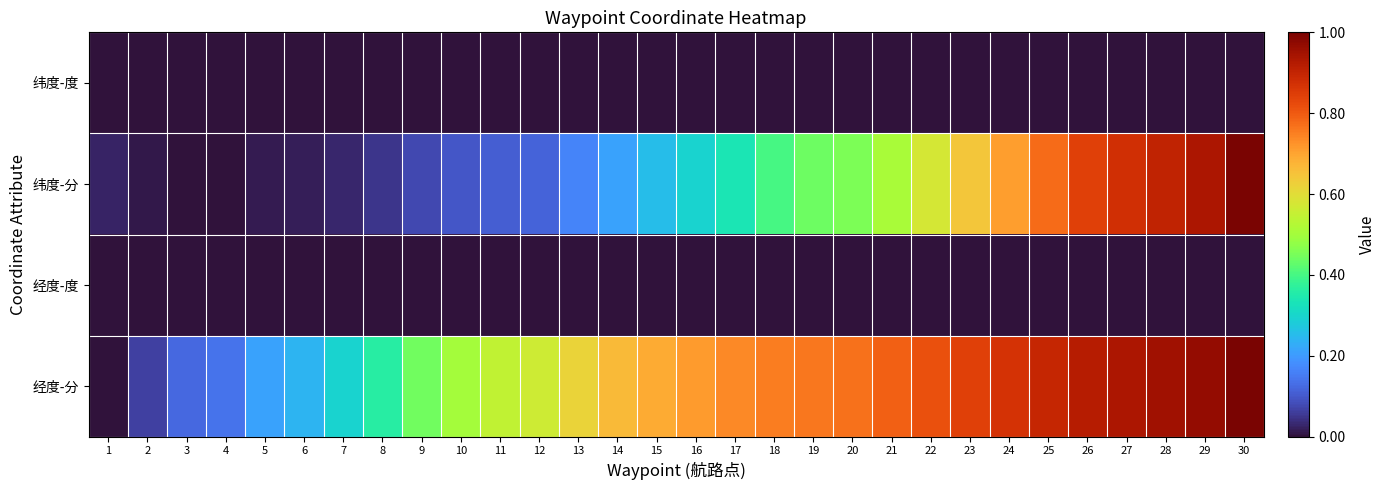

Reading right to left, extract all data points from this chart.

纬度-度: 30=0.0	29=0.0	28=0.0	27=0.0	26=0.0	25=0.0	24=0.0	23=0.0	22=0.0	21=0.0	20=0.0	19=0.0	18=0.0	17=0.0	16=0.0	15=0.0	14=0.0	13=0.0	12=0.0	11=0.0	10=0.0	9=0.0	8=0.0	7=0.0	6=0.0	5=0.0	4=0.0	3=0.0	2=0.0	1=0.0
纬度-分: 30=1.0	29=0.9	28=0.9	27=0.9	26=0.8	25=0.8	24=0.7	23=0.6	22=0.6	21=0.5	20=0.5	19=0.4	18=0.4	17=0.3	16=0.3	15=0.3	14=0.2	13=0.2	12=0.1	11=0.1	10=0.1	9=0.1	8=0.1	7=0.0	6=0.0	5=0.0	4=0.0	3=0.0	2=0.0	1=0.0
经度-度: 30=0.0	29=0.0	28=0.0	27=0.0	26=0.0	25=0.0	24=0.0	23=0.0	22=0.0	21=0.0	20=0.0	19=0.0	18=0.0	17=0.0	16=0.0	15=0.0	14=0.0	13=0.0	12=0.0	11=0.0	10=0.0	9=0.0	8=0.0	7=0.0	6=0.0	5=0.0	4=0.0	3=0.0	2=0.0	1=0.0
经度-分: 30=1.0	29=1.0	28=1.0	27=0.9	26=0.9	25=0.9	24=0.9	23=0.8	22=0.8	21=0.8	20=0.8	19=0.8	18=0.8	17=0.7	16=0.7	15=0.7	14=0.7	13=0.6	12=0.6	11=0.5	10=0.5	9=0.4	8=0.4	7=0.3	6=0.2	5=0.2	4=0.1	3=0.1	2=0.1	1=0.0